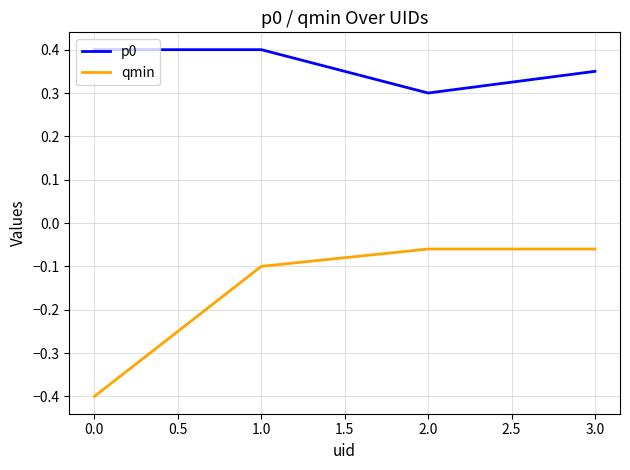

What position from the left is 0.0?

1